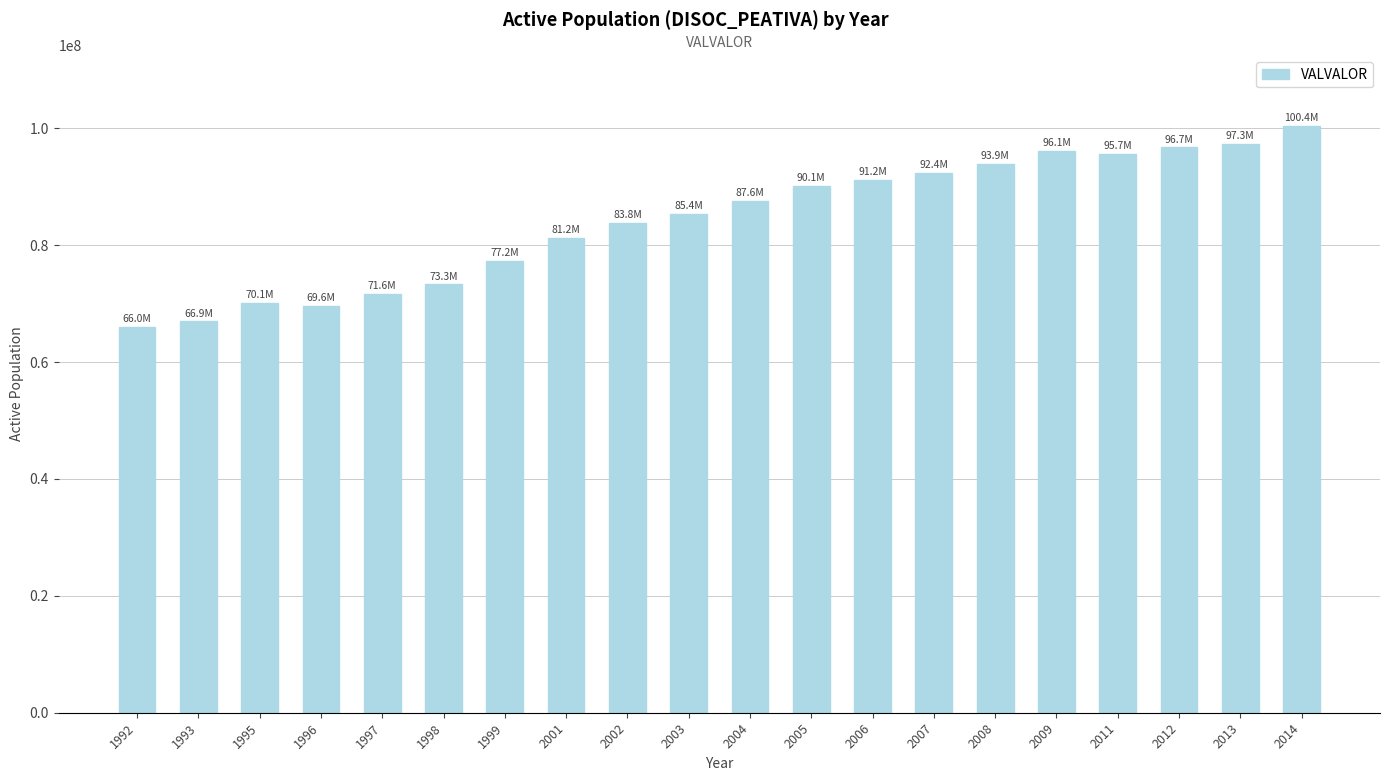

What is the minimum value shown in the chart?

65977197